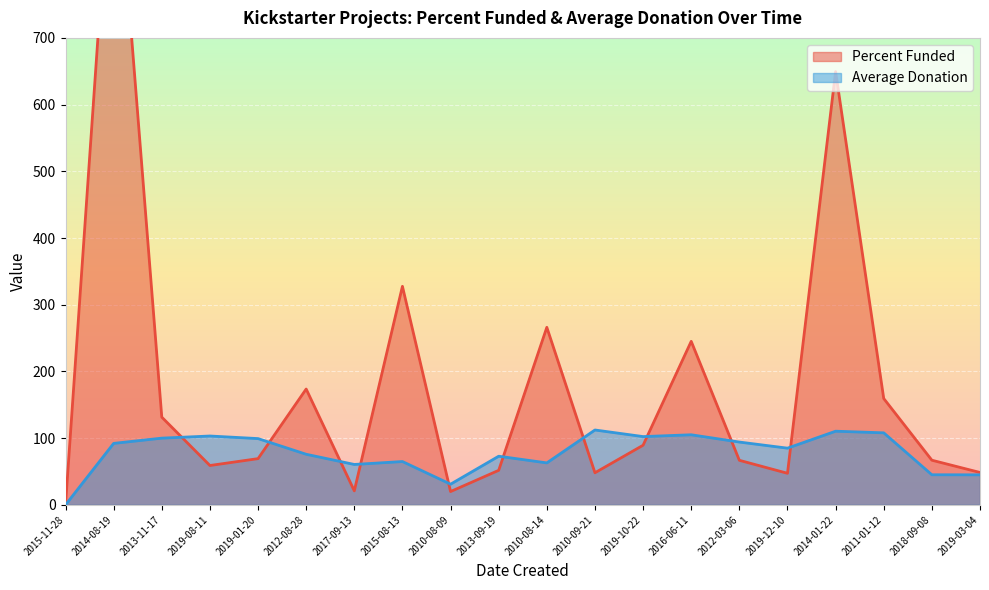

What is the difference between the second highest and second lowest values in the Percent Funded series?

629.5